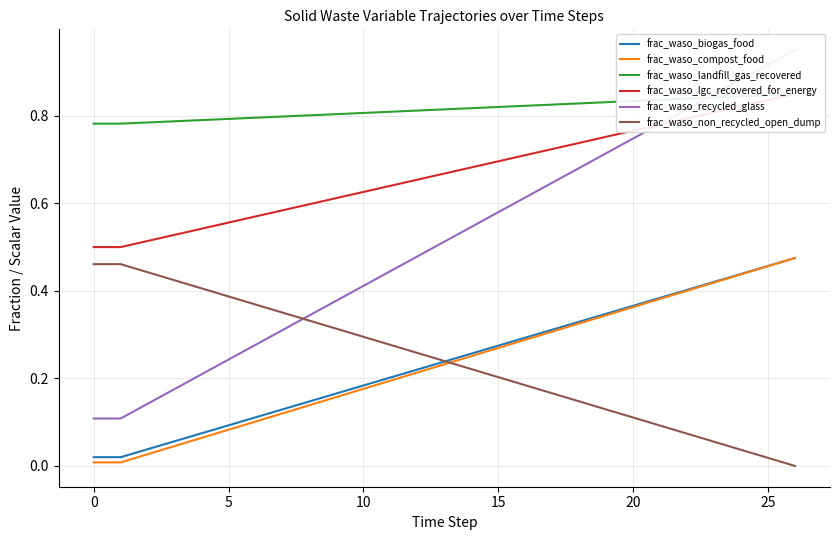

True or false: frac_waso_lgc_recovered_for_energy and frac_waso_compost_food cross at least once.

False